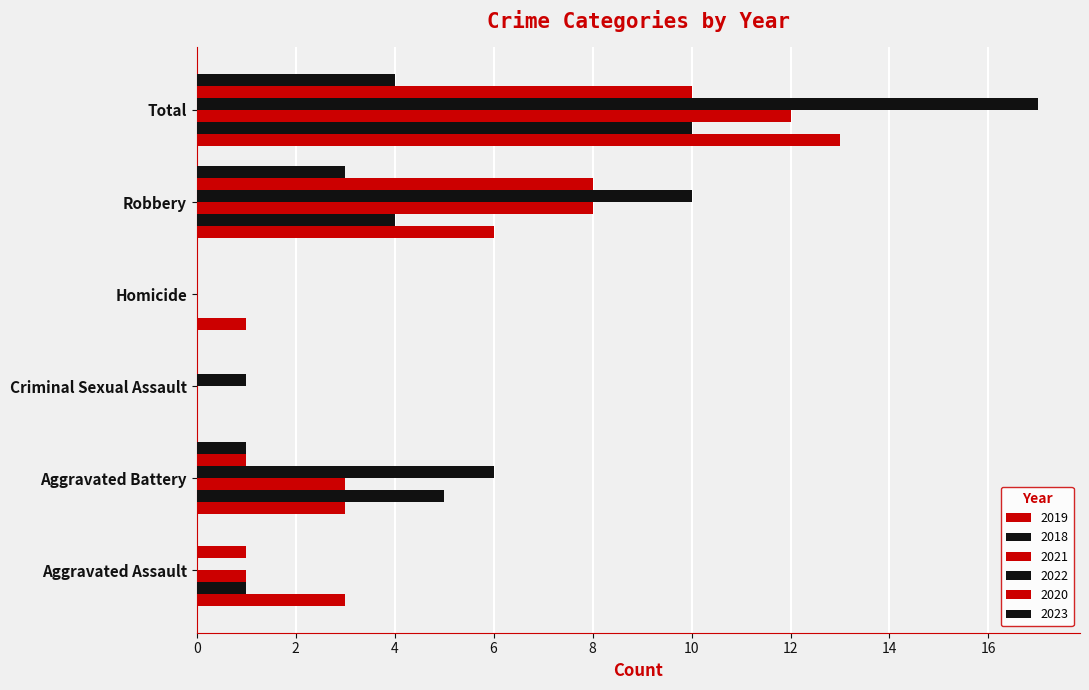

How many categories are shown in the chart?

6